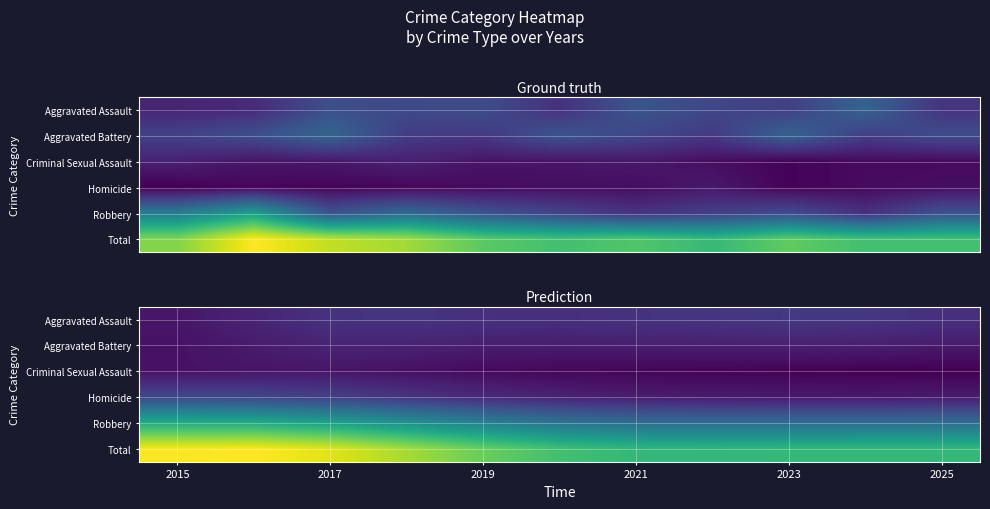

List the series in order of their peak value, lowest first.

Criminal Sexual Assault, Aggravated Battery, Aggravated Assault, Homicide, Robbery, Total